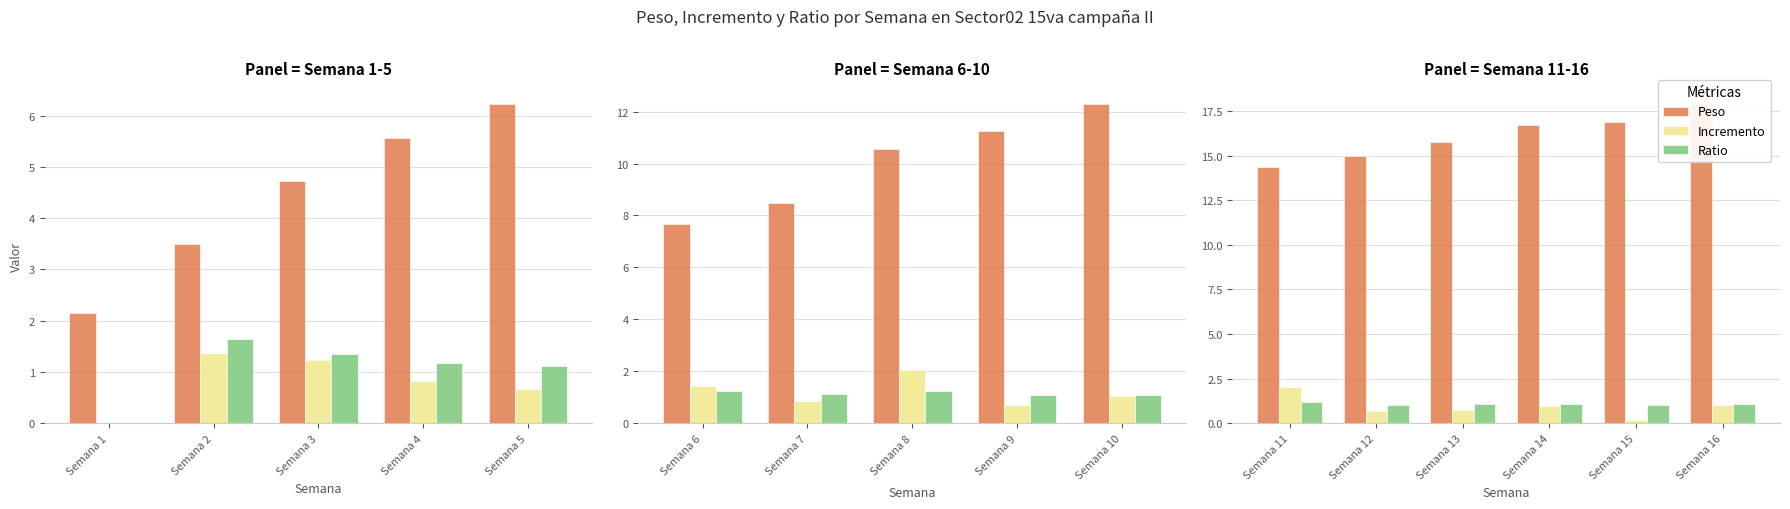

Which series has the largest range (max minus min)?

Peso